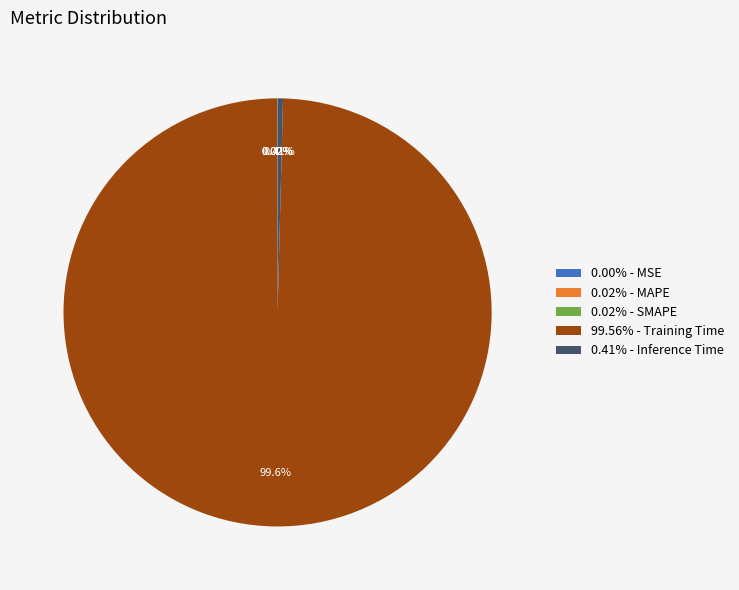

Which slice represents more than half of the pie?

99.56% - Training Time